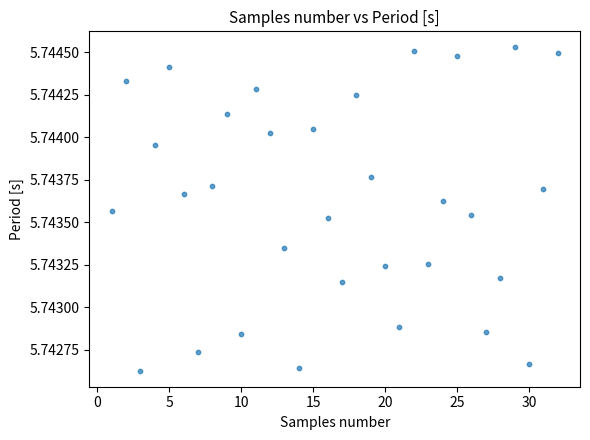

What is the range of X values (max minus min)?

31.0